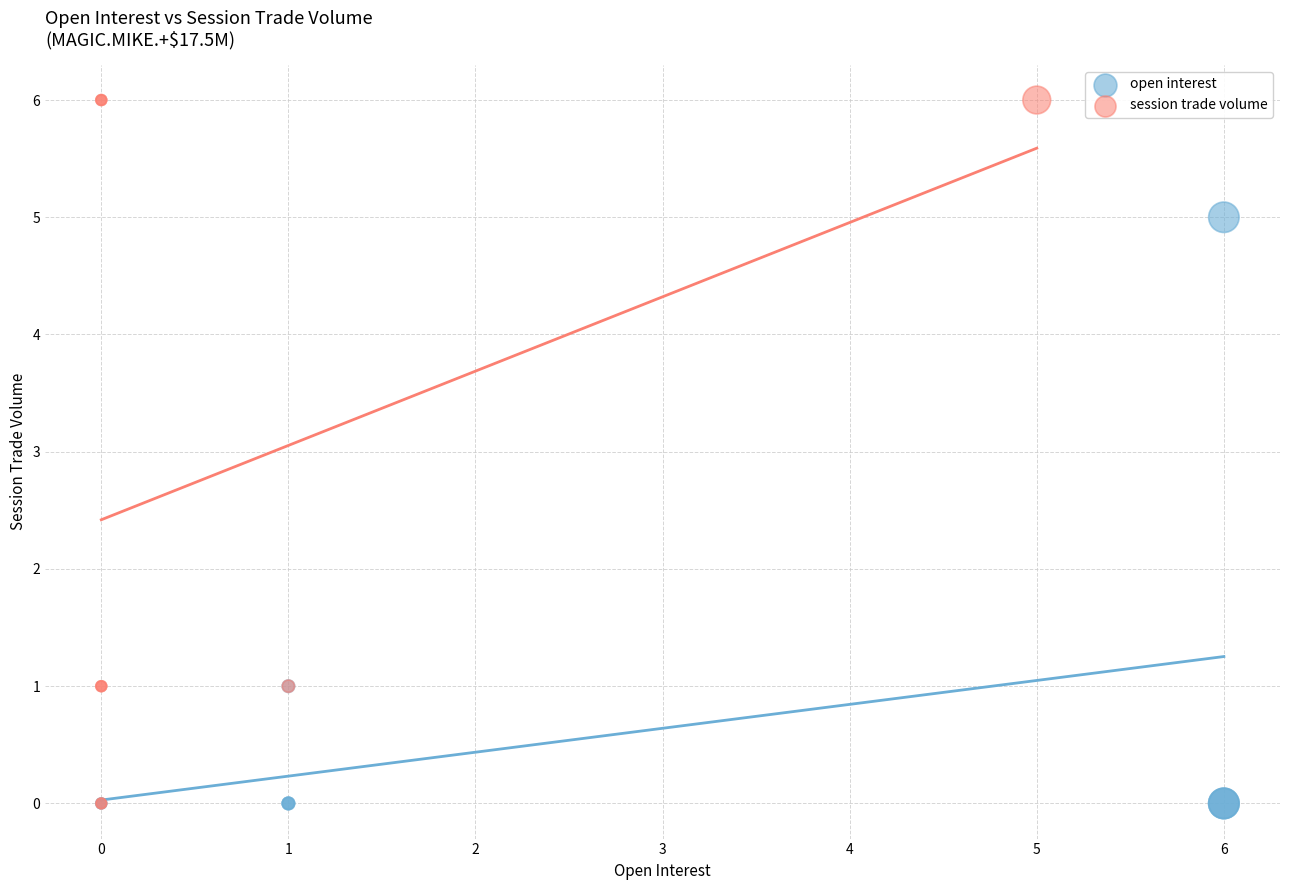

What are all the series names shown in the legend?

open interest, session trade volume